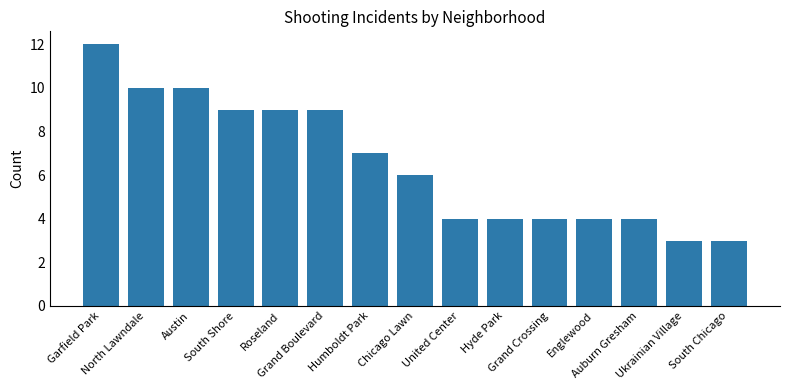

What is the label of the 14th bar from the right?

North Lawndale